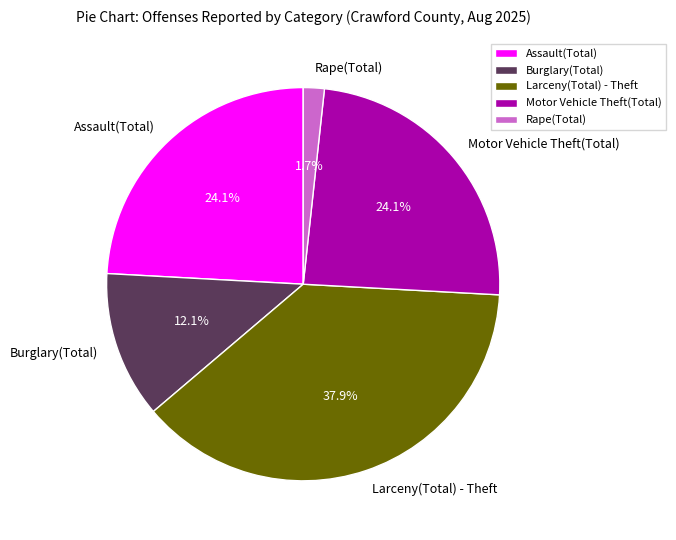

What percentage is NOT represented by Larceny(Total) - Theft?

62.1%